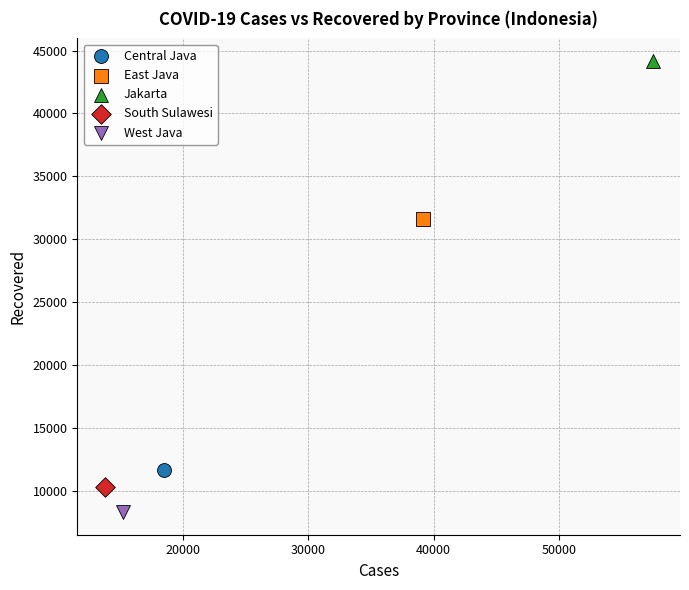

Which series contains the lowest Y value?

West Java